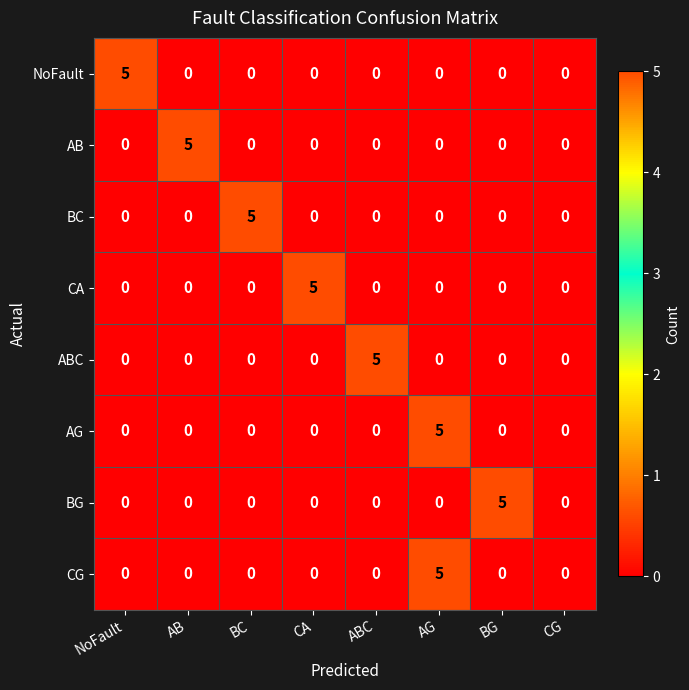

What is the difference between the highest and lowest values at BC?

5